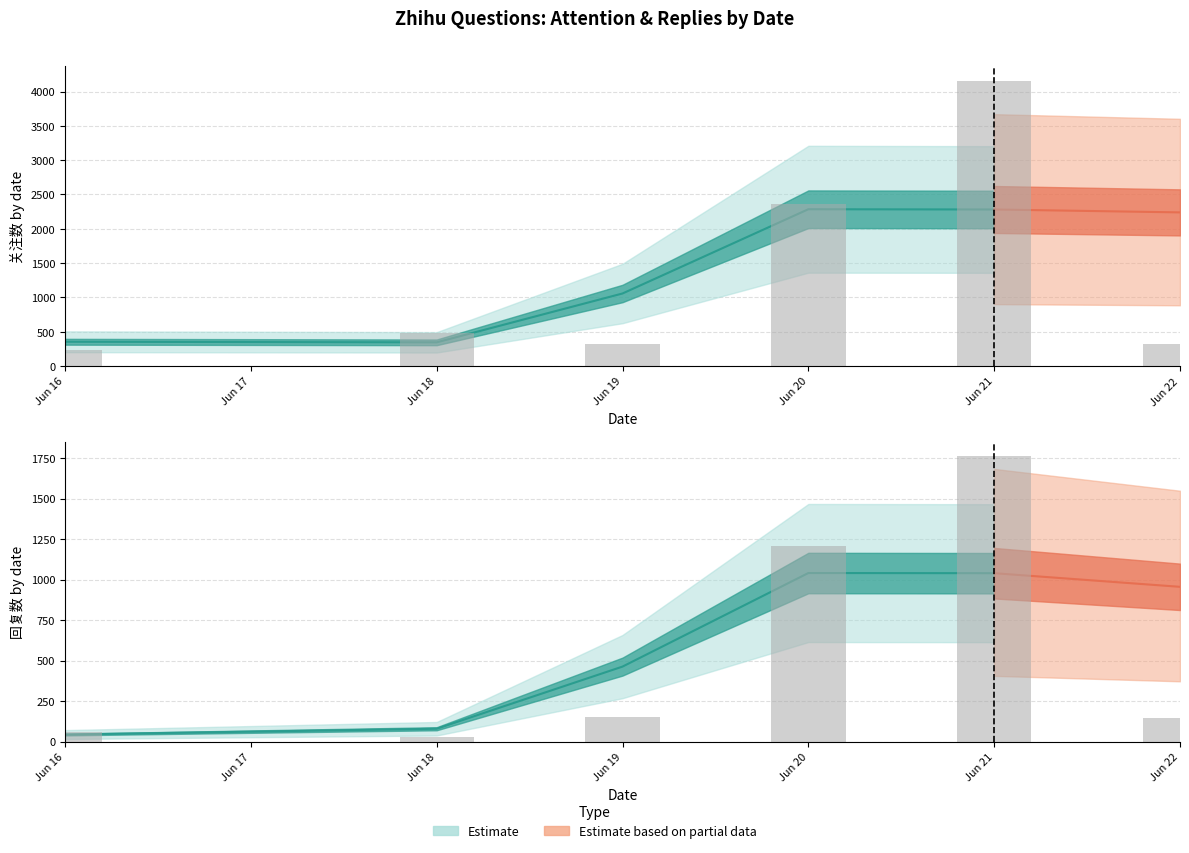

The value of 回复数 at 2023-06-18 is 30. True or false?

True